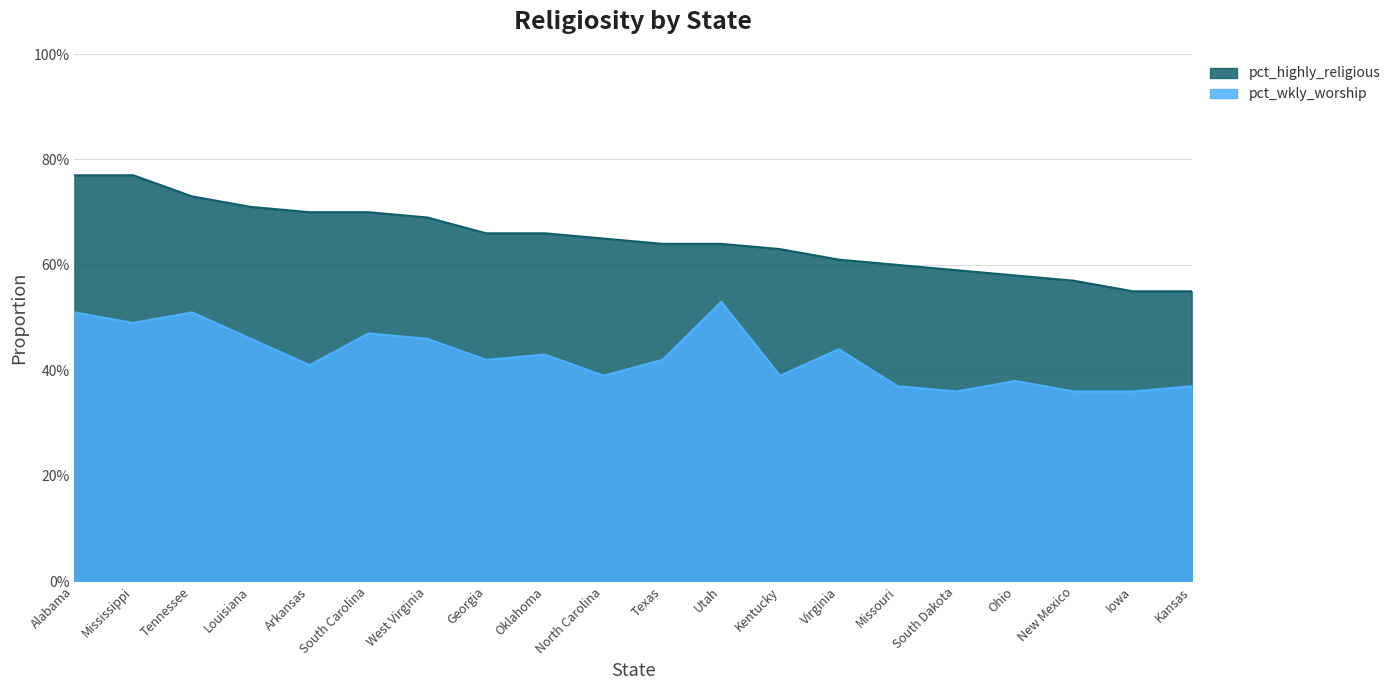

True or false: pct_highly_religious has more than 0 points higher than both neighbors.

False